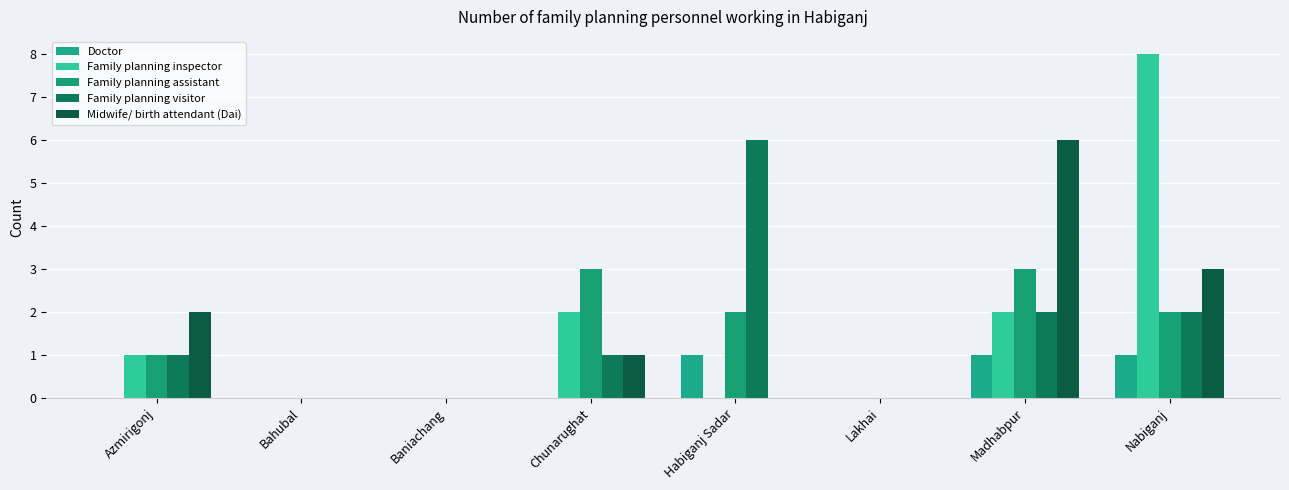

At Habiganj Sadar, list the series in order from smallest to largest.

Family planning inspector, Midwife/ birth attendant (Dai), Doctor, Family planning assistant, Family planning visitor